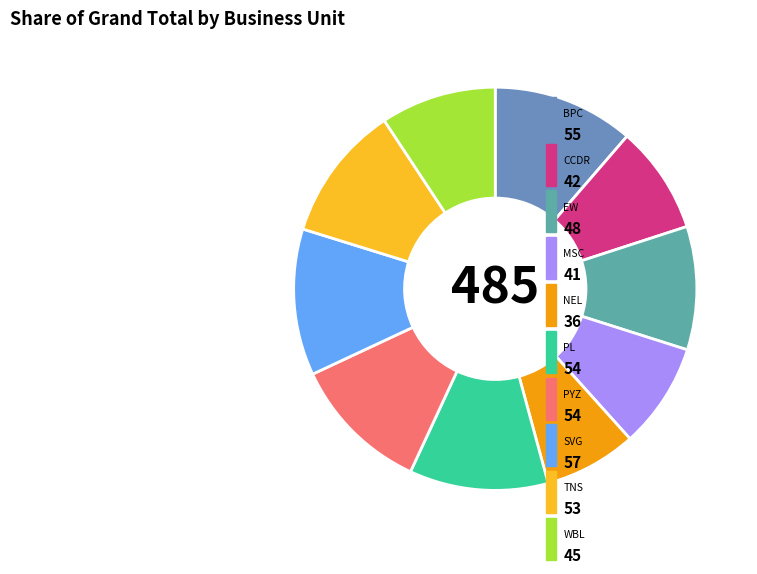

Does any single category account for the majority?

No